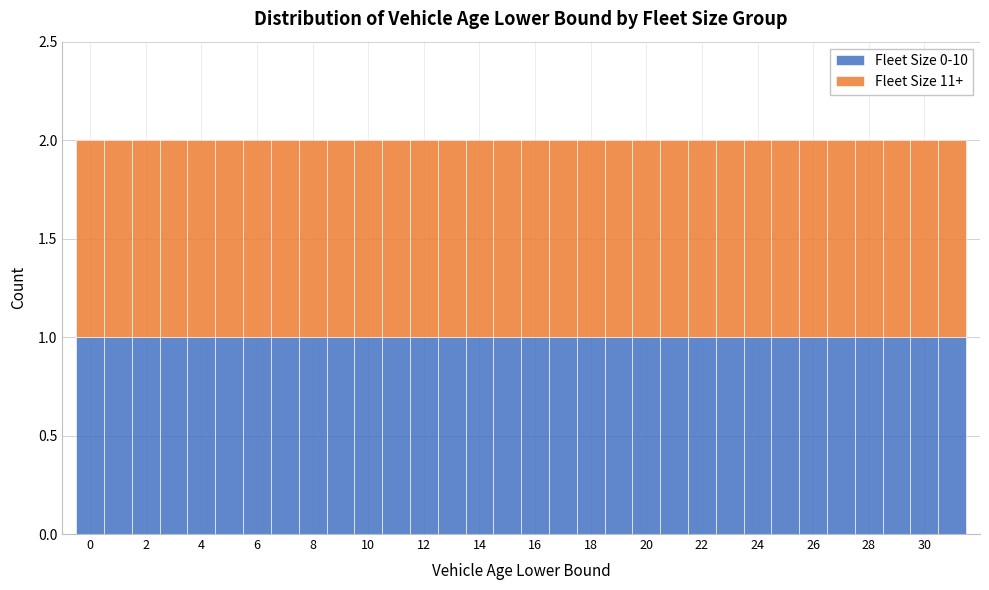

Reading left to right, transcribe this chart: for each stacked bar, give the range it covers on the x-axis and its total height. Neither the bar edges nor the heights are printed on the chart, so give them approximately, as read against the axes.

-0.5 to 0.5: 2
0.5 to 1.5: 2
1.5 to 2.5: 2
2.5 to 3.5: 2
3.5 to 4.5: 2
4.5 to 5.5: 2
5.5 to 6.5: 2
6.5 to 7.5: 2
7.5 to 8.5: 2
8.5 to 9.5: 2
9.5 to 10.5: 2
10.5 to 11.5: 2
11.5 to 12.5: 2
12.5 to 13.5: 2
13.5 to 14.5: 2
14.5 to 15.5: 2
15.5 to 16.5: 2
16.5 to 17.5: 2
17.5 to 18.5: 2
18.5 to 19.5: 2
19.5 to 20.5: 2
20.5 to 21.5: 2
21.5 to 22.5: 2
22.5 to 23.5: 2
23.5 to 24.5: 2
24.5 to 25.5: 2
25.5 to 26.5: 2
26.5 to 27.5: 2
27.5 to 28.5: 2
28.5 to 29.5: 2
29.5 to 30.5: 2
30.5 to 31.5: 2